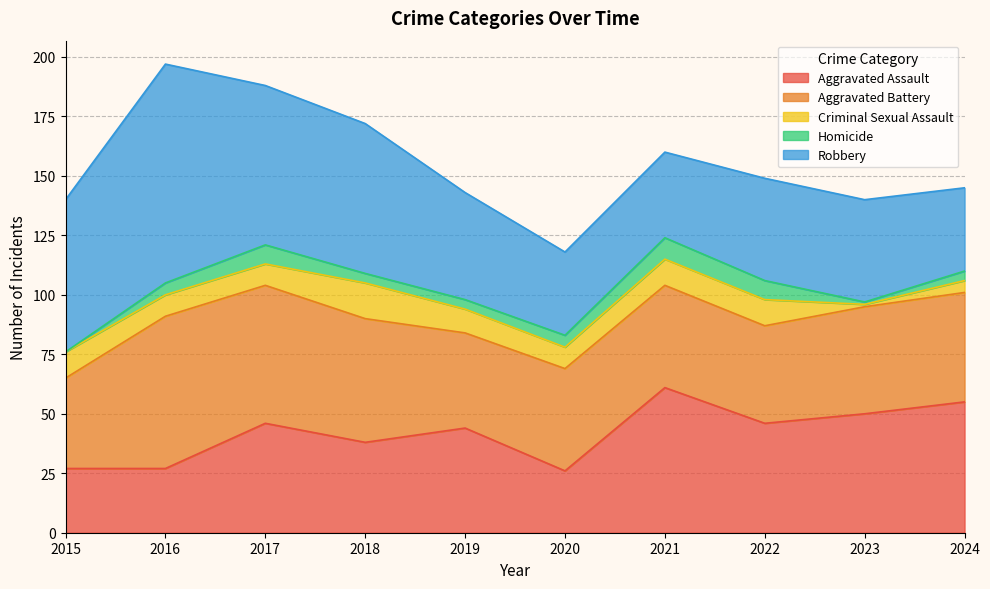

What is the average value of the Criminal Sexual Assault series?

9